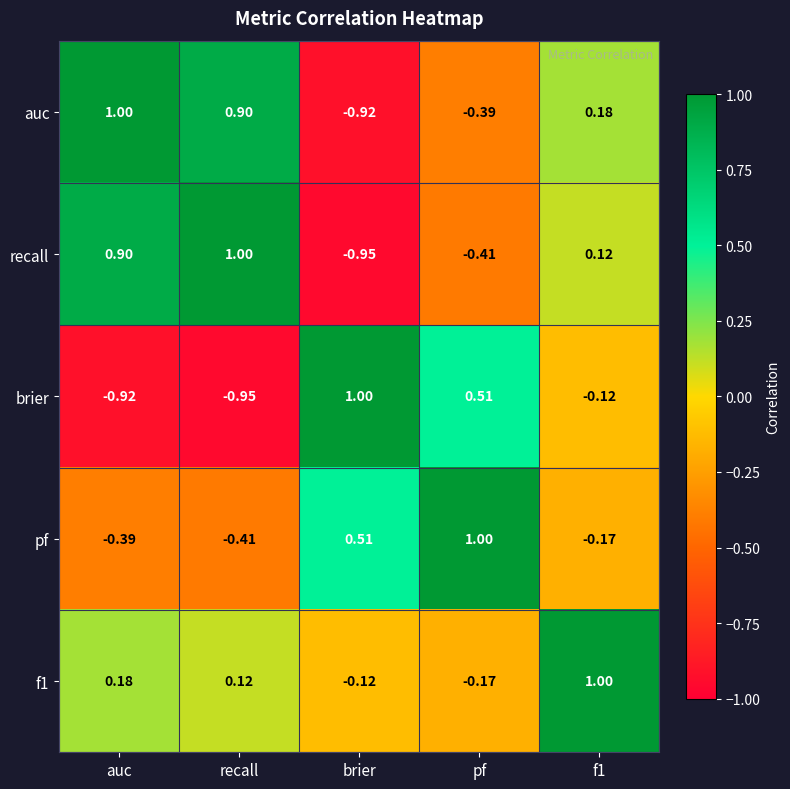

Is the value of pf at recall greater than the value of brier at pf?

No